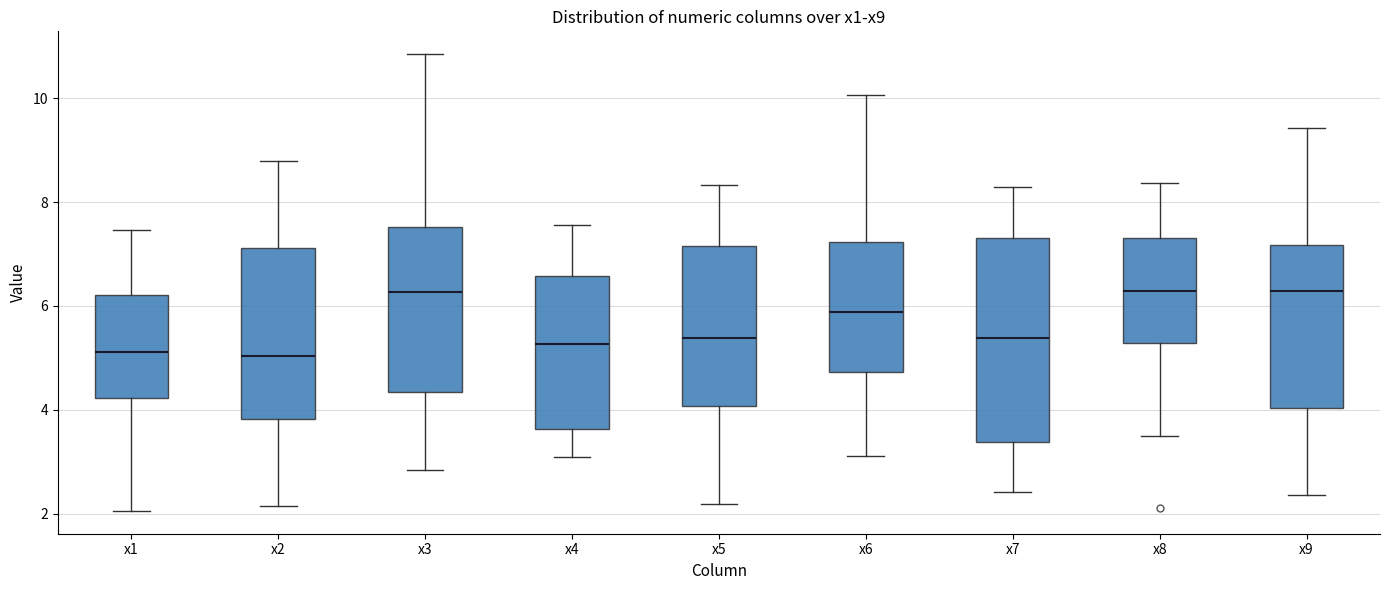

Reading left to right, read every box against the y-axis: the position of its median line, the range the box covers, and the ends of its whiskers. The values are not printed on the chart, so give them approximately, as read against the axis.

x1: median 5.2, box 4.2 to 6.2, whiskers 2.0 to 7.4
x2: median 5.0, box 3.8 to 7.2, whiskers 2.2 to 8.8
x3: median 6.2, box 4.4 to 7.6, whiskers 2.8 to 10.8
x4: median 5.2, box 3.6 to 6.6, whiskers 3.0 to 7.6
x5: median 5.4, box 4.0 to 7.2, whiskers 2.2 to 8.4
x6: median 5.8, box 4.8 to 7.2, whiskers 3.2 to 10.0
x7: median 5.4, box 3.4 to 7.4, whiskers 2.4 to 8.2
x8: median 6.2, box 5.2 to 7.4, whiskers 3.6 to 8.4
x9: median 6.2, box 4.0 to 7.2, whiskers 2.4 to 9.4